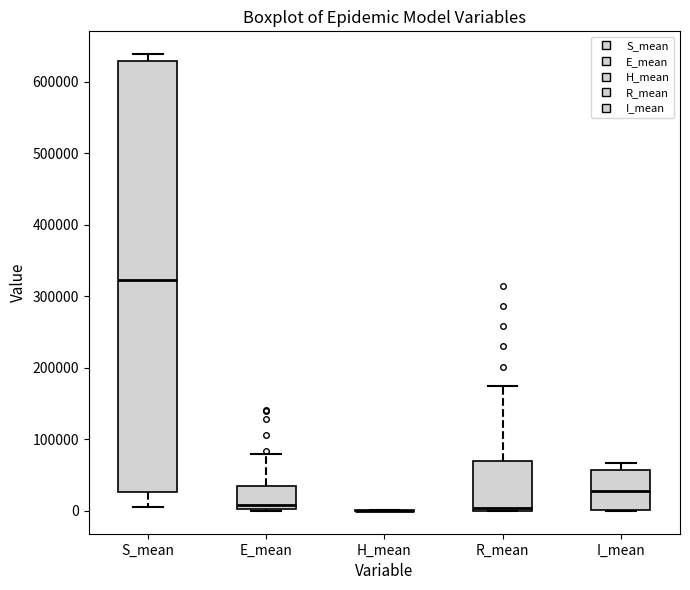

Comparing the boxes themselves (not the whiskers), which one is the tallest?

S_mean